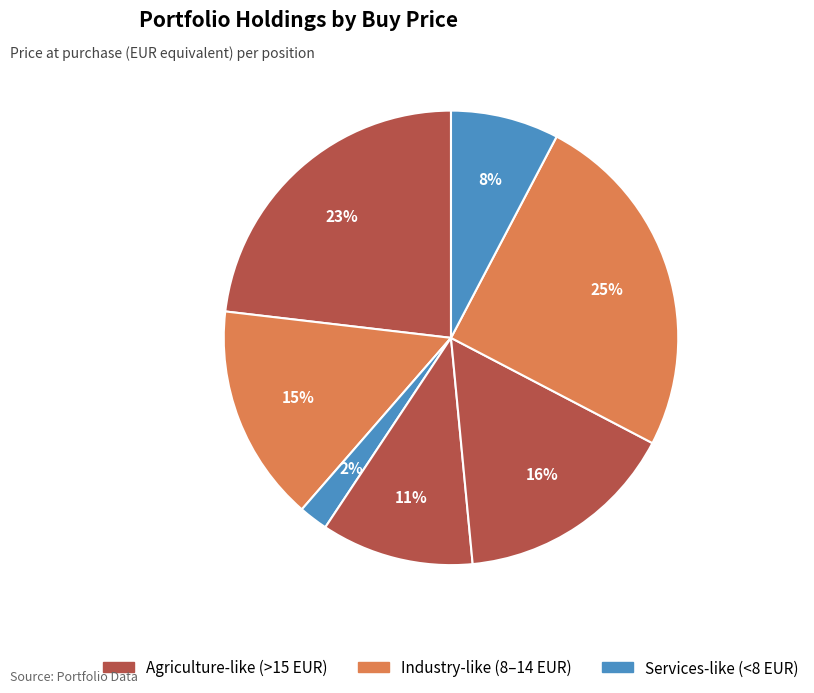

How many segments does this pie chart have?

7